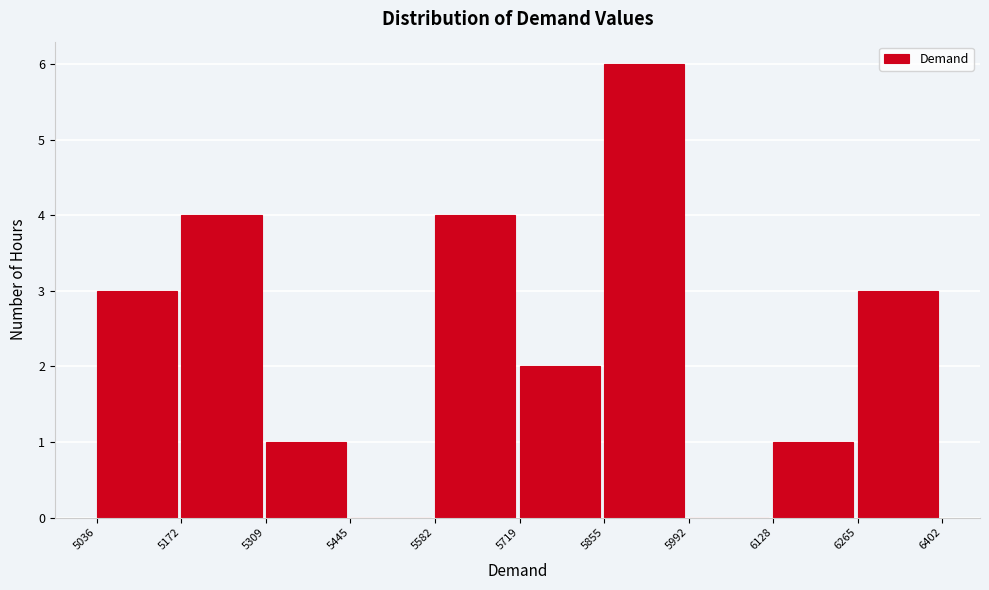

Which range on the x-axis has the tallest bar?

5855 to 5992